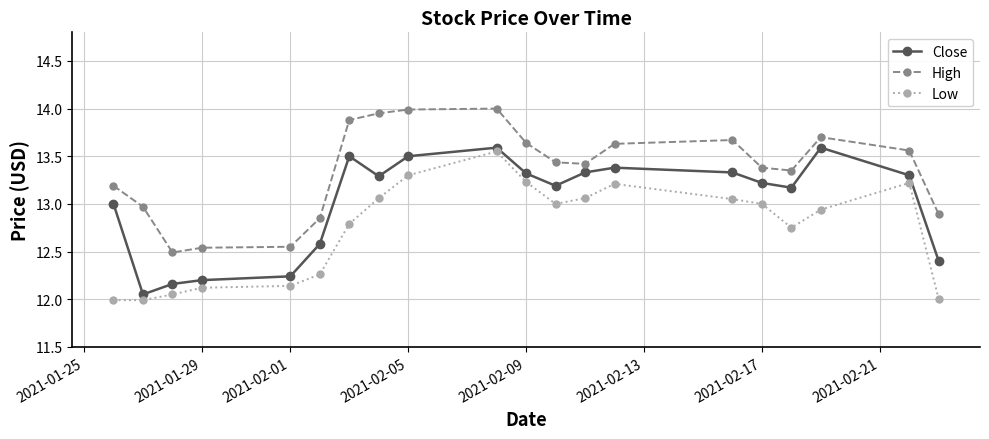

What is the minimum value shown in the chart?

12.0